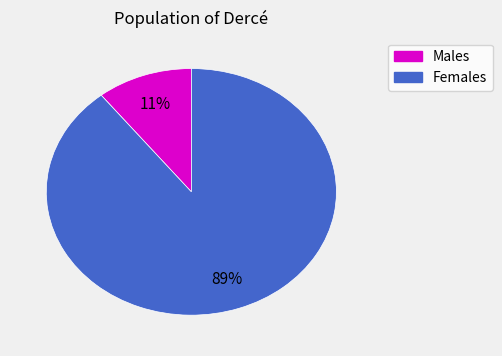

Does any single category account for the majority?

Yes